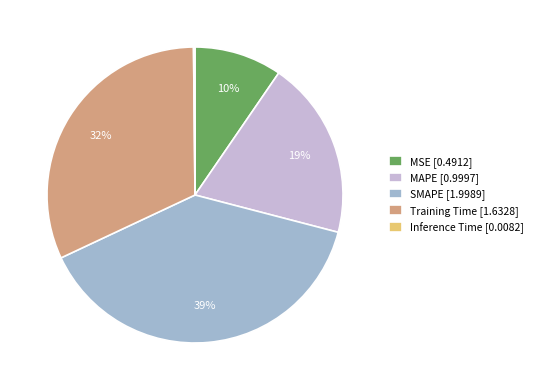

Does MSE account for over 50% of the chart?

No